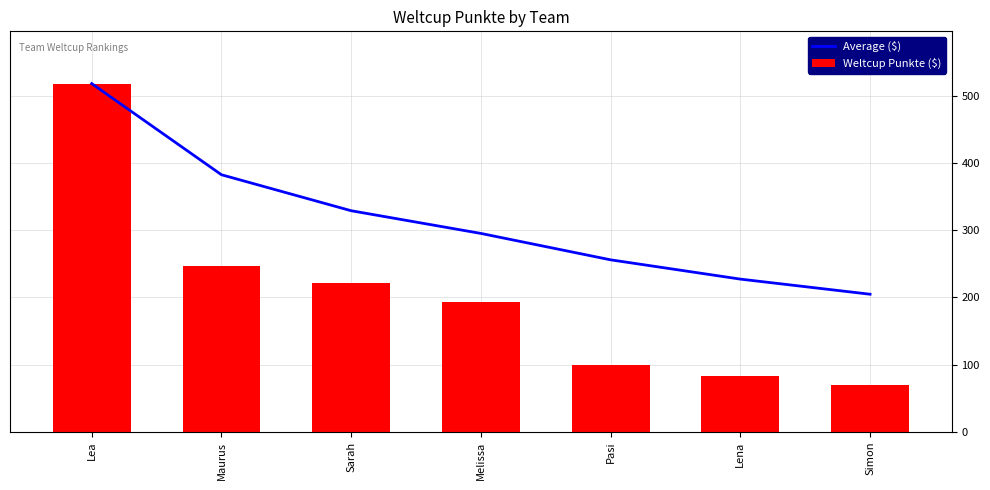

Reading left to right, extract all data points from this chart.

Average ($): Lea=518.0	Maurus=382.5	Sarah=329.0	Melissa=295.2	Pasi=256.0	Lena=227.3	Simon=204.9
Weltcup Punkte ($): Lea=518.0	Maurus=247.0	Sarah=222.0	Melissa=194.0	Pasi=99.0	Lena=84.0	Simon=70.0